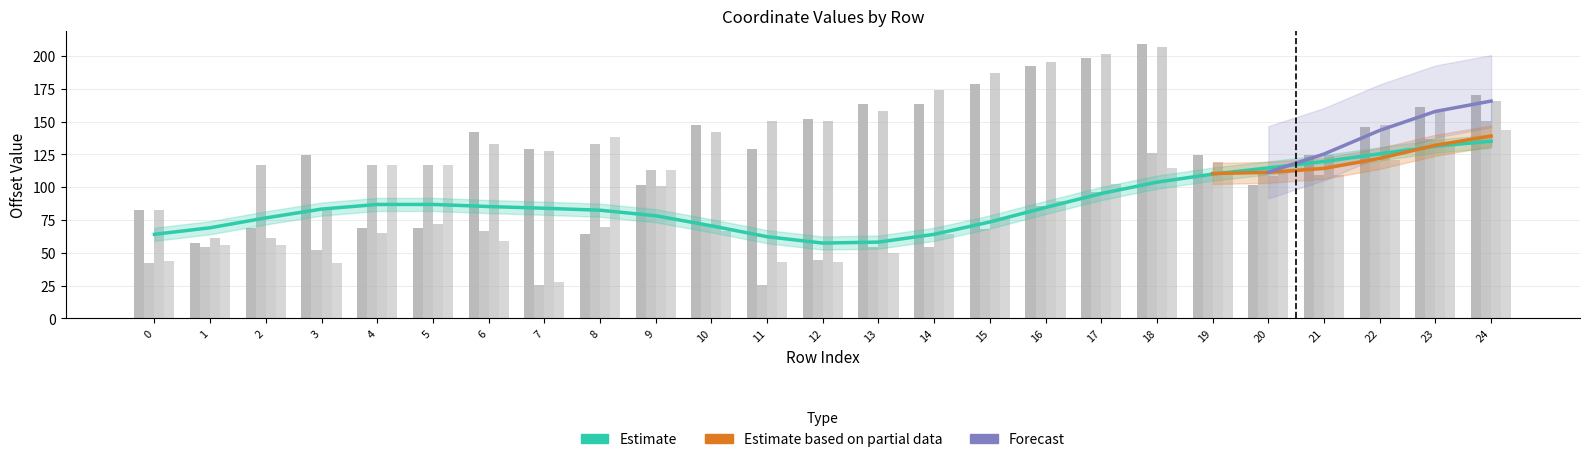

Is the value of x0 at 2 greater than the value of x1 at 1?

Yes